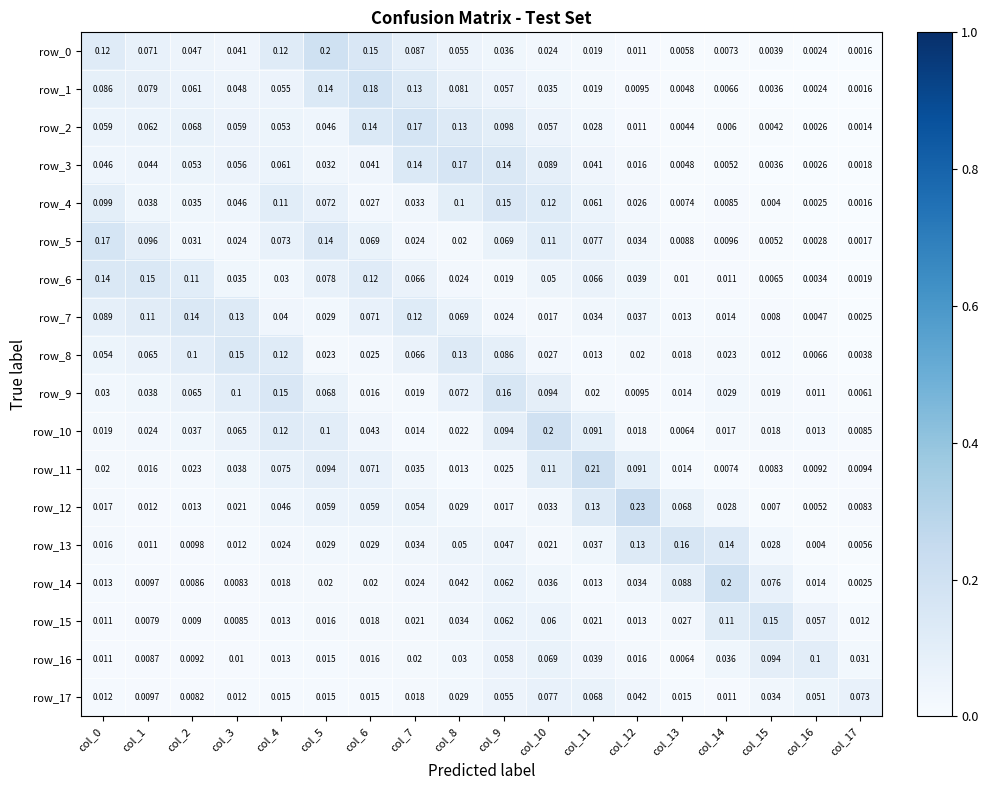

Is the value of row_8 at col_13 greater than the value of row_1 at col_2?

No